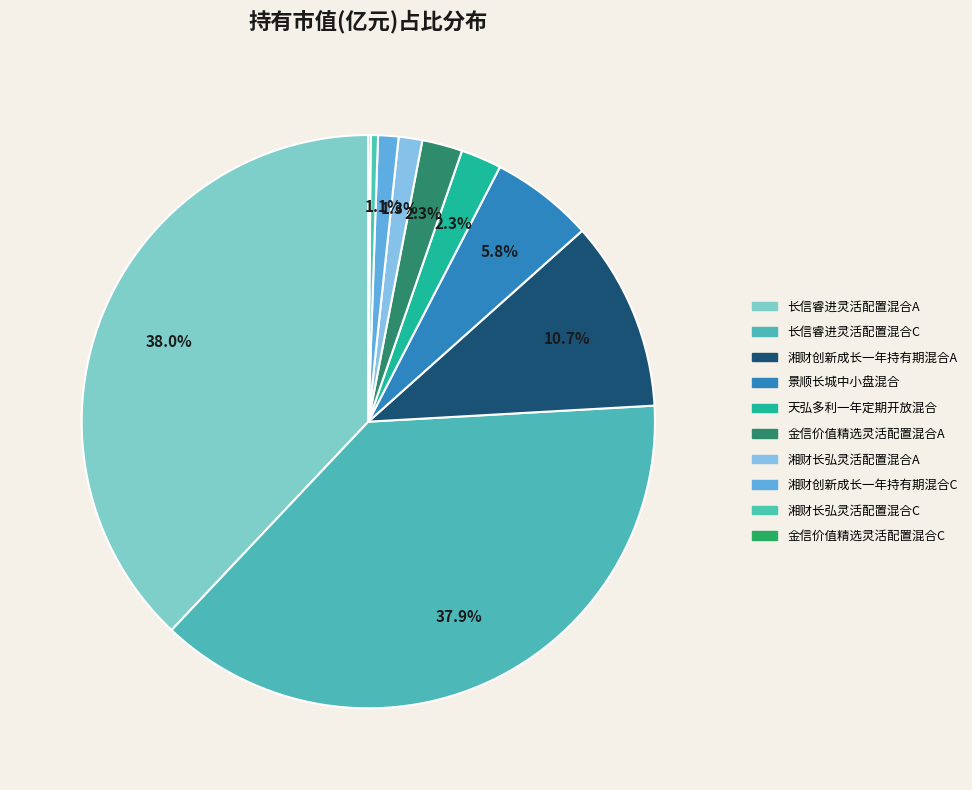

What percentage is the 天弘多利一年定期开放混合 slice, to the nearest percent?

2%